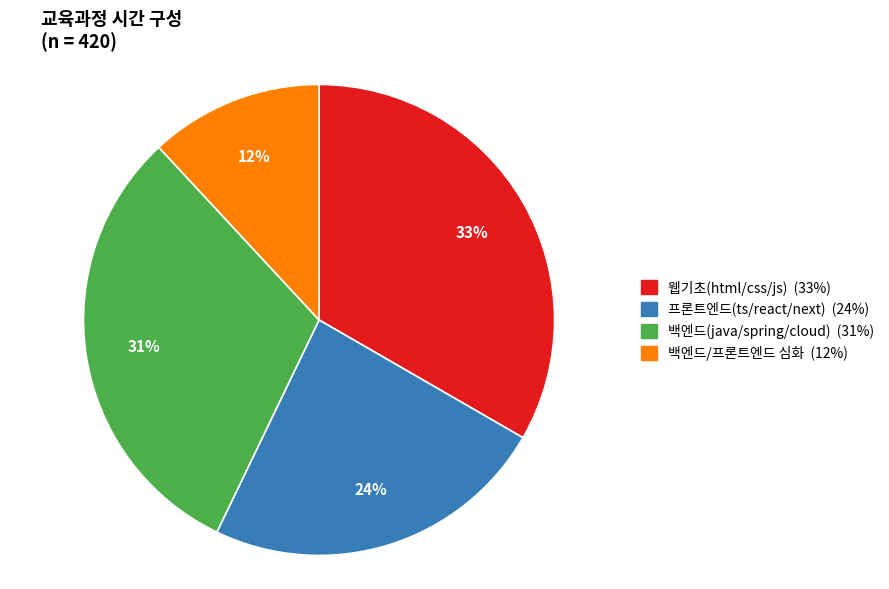

Combined, do 웹기초(html/css/js) and 백엔드(java/spring/cloud) account for over 50%?

Yes